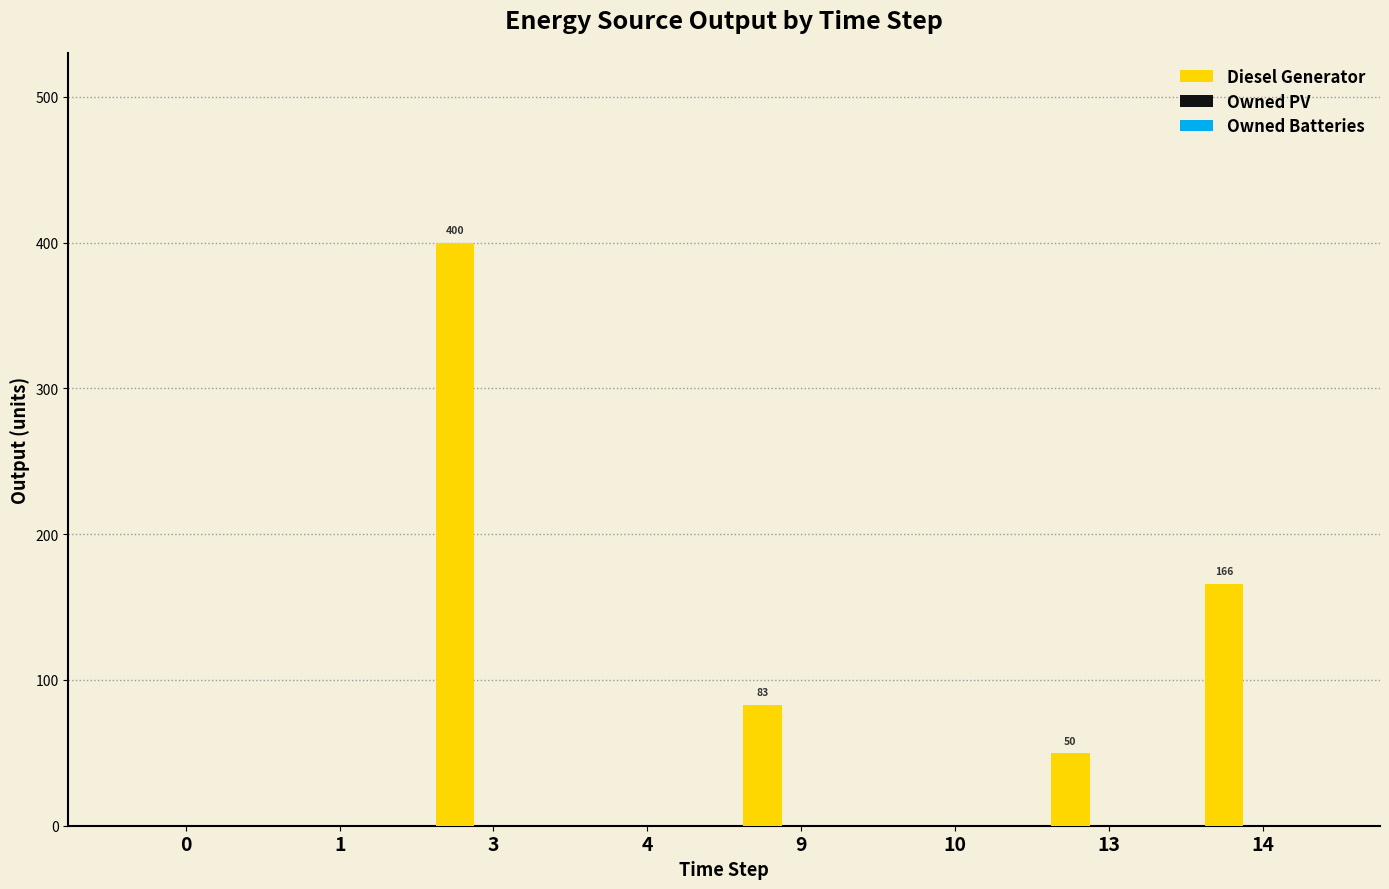

Which category has the highest value across all series?

3